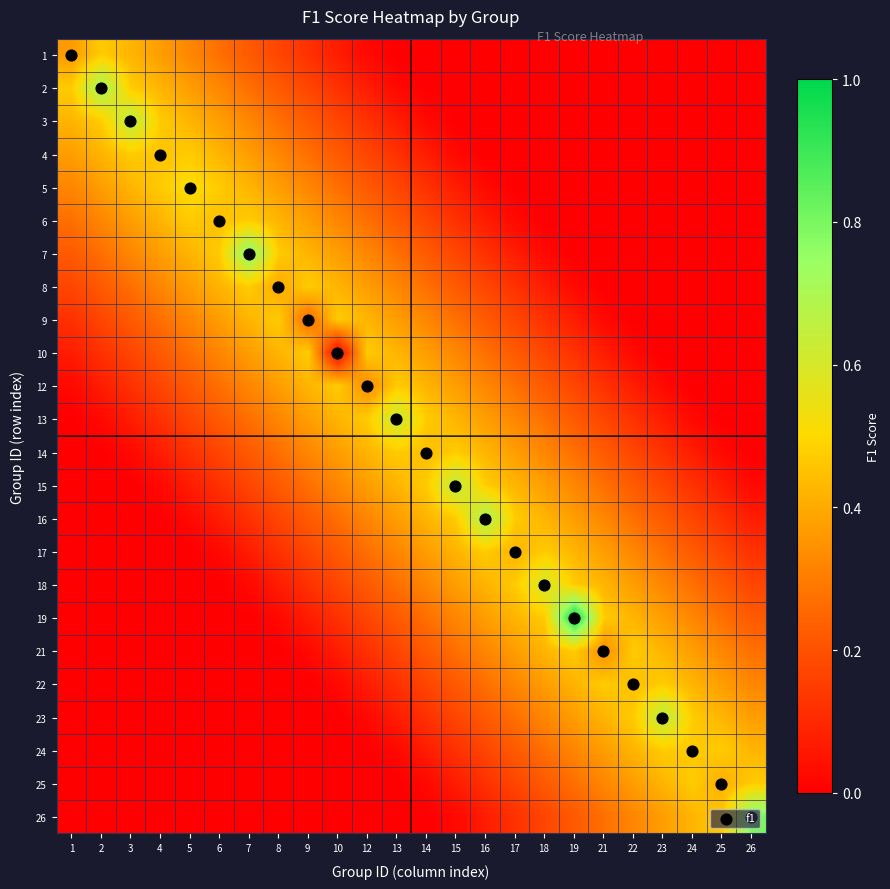

At which category is the sum across all series the highest?

16